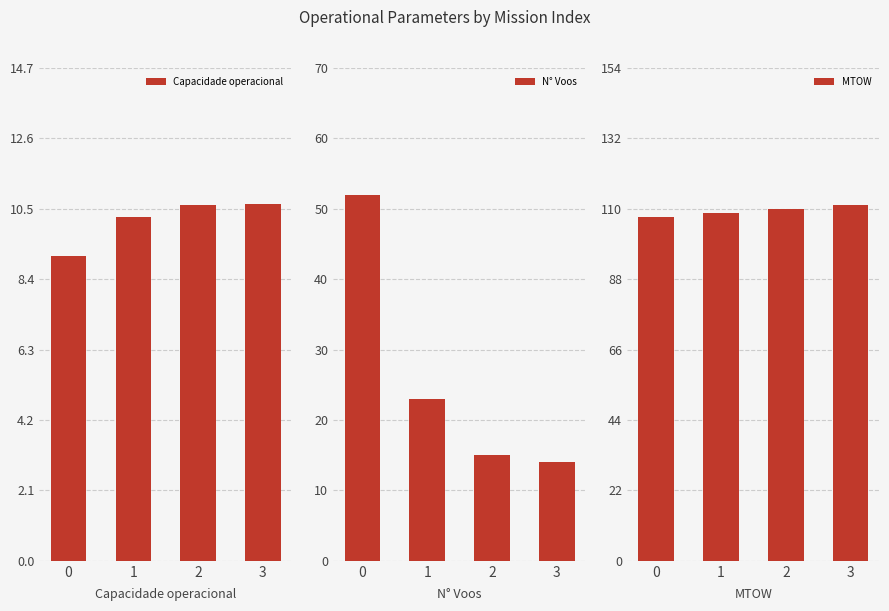

Does the chart contain stacked bars?

No